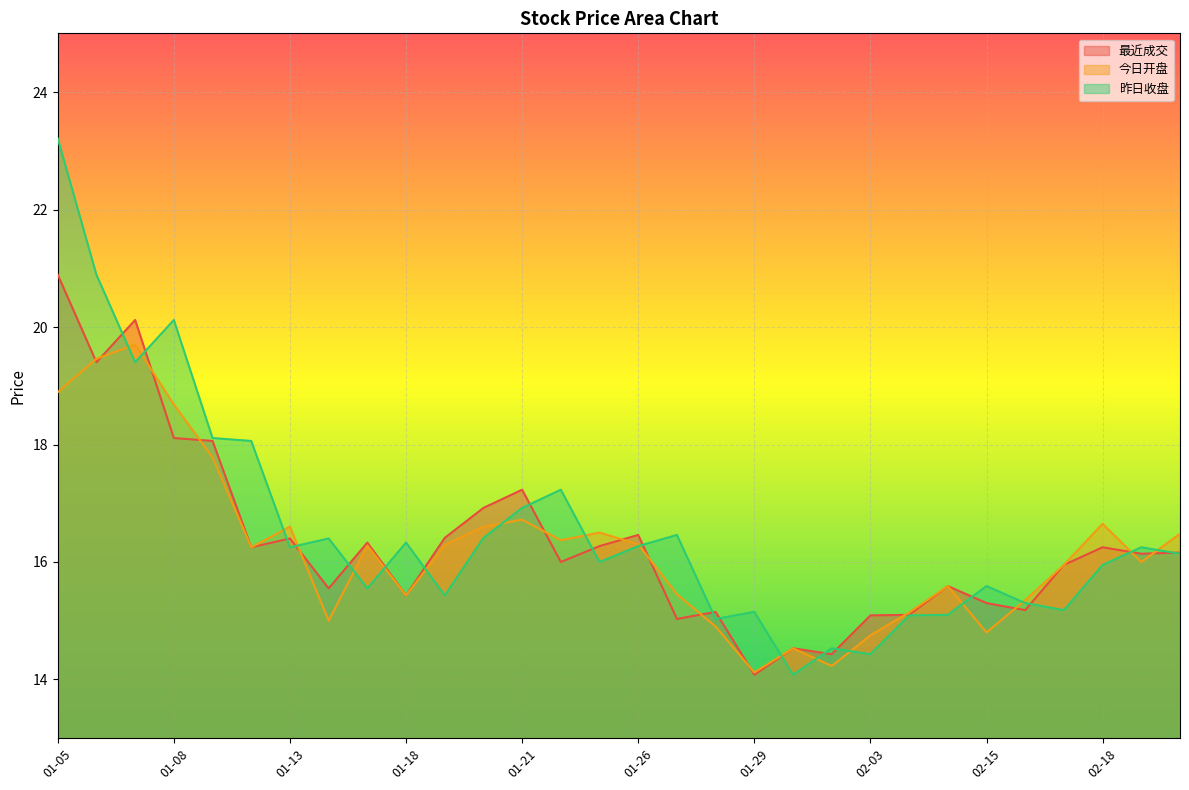

Which has a higher value, 02-01 or 02-16?

02-16